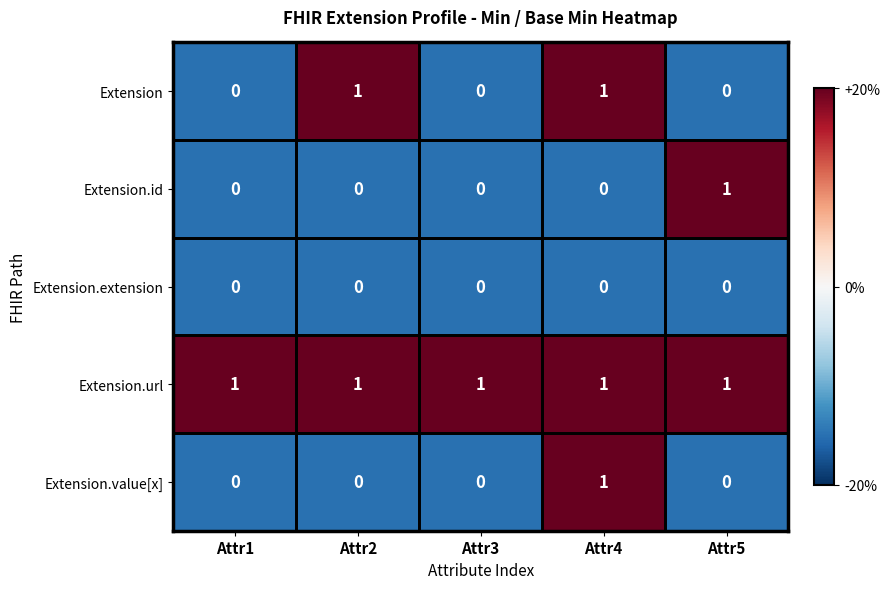

Count the Extension.id values in the range 0 to 1.

5